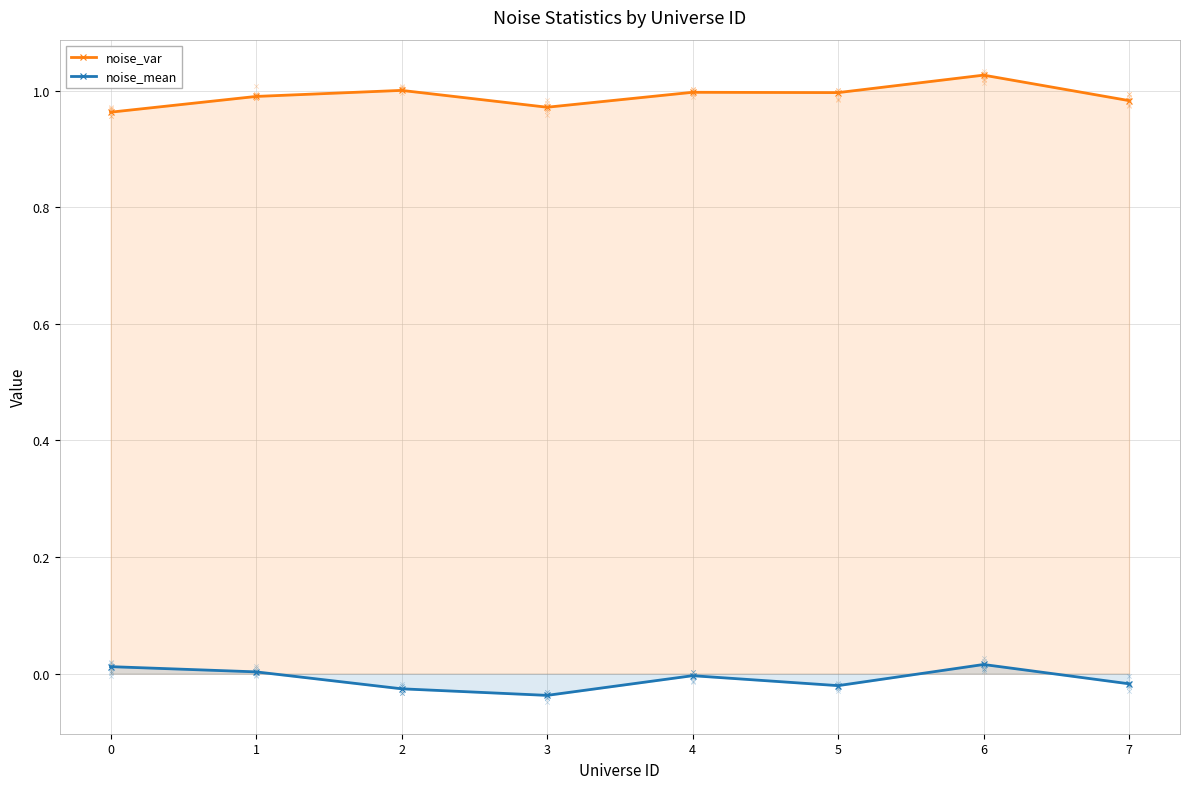

What is the total value across all series at 3?

0.9